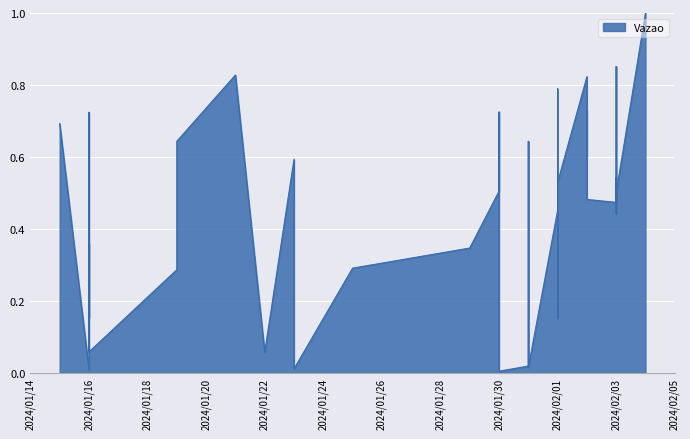

At which category does the data reach its first local peak?

2024/01/16